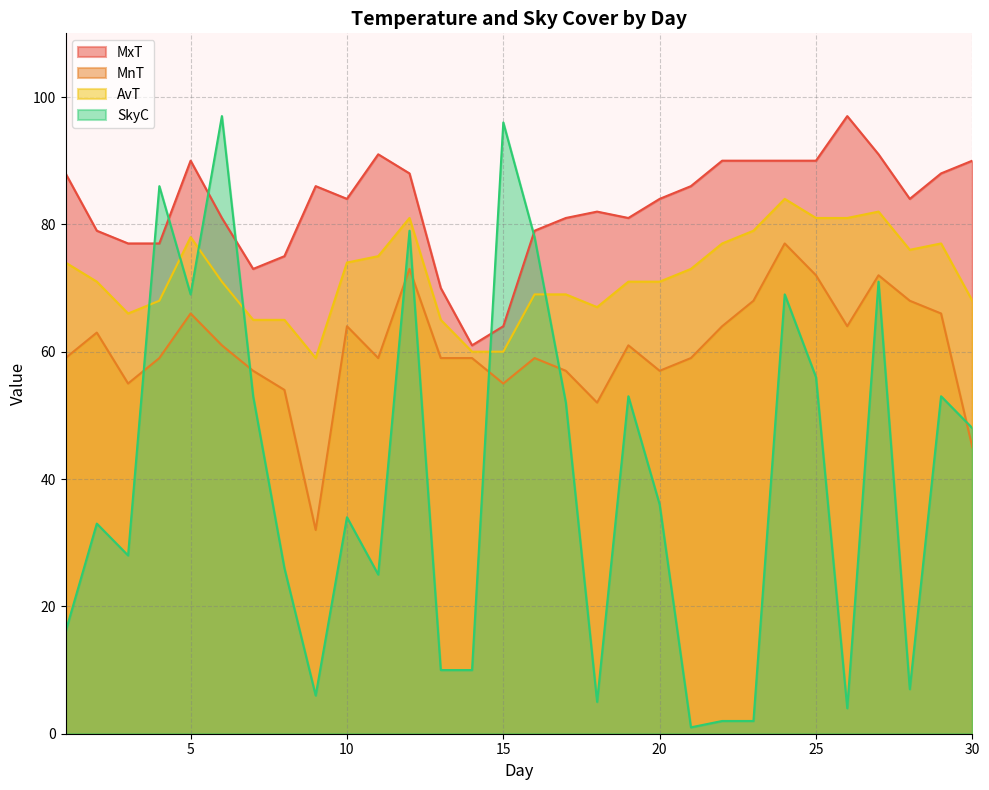

Which series has the widest spread of values?

SkyC